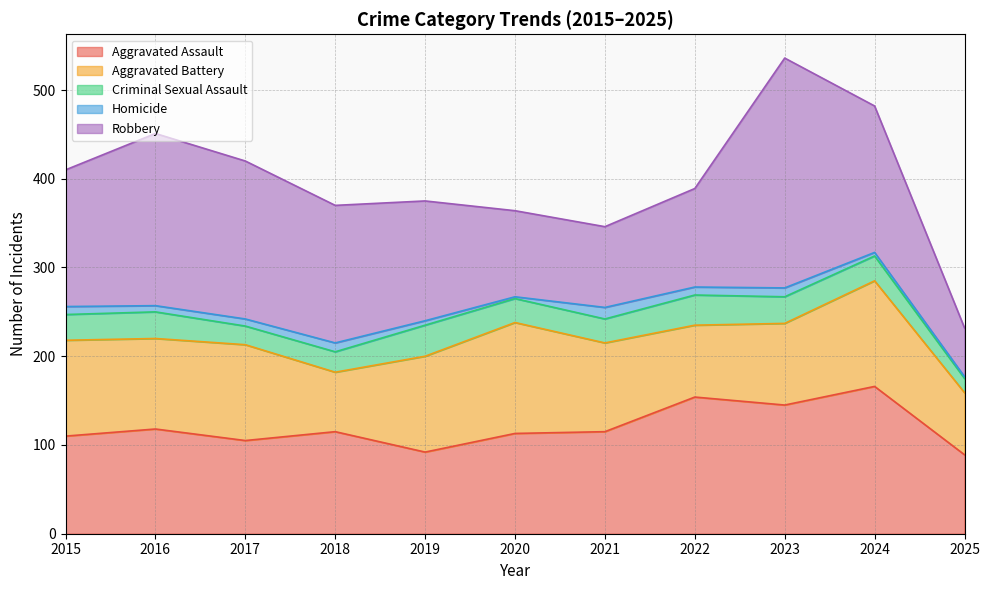

What is the total value across all series at 2019?

375